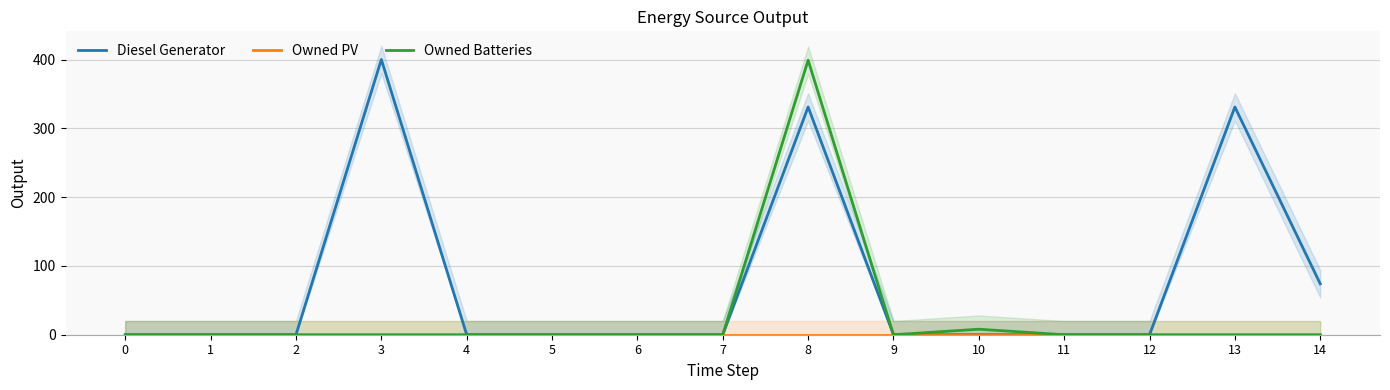

At which label is Diesel Generator closest to 200?

14